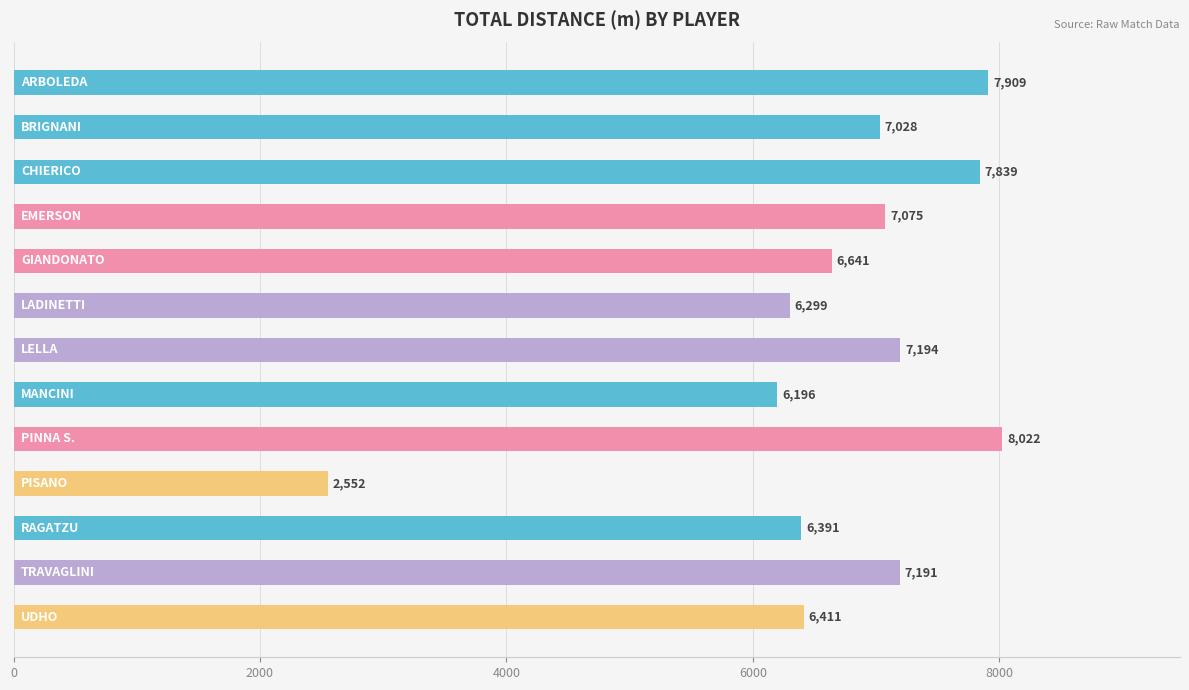

Rank the categories by value from lowest to highest.

PISANO, MANCINI, LADINETTI, RAGATZU, UDHO, GIANDONATO, BRIGNANI, EMERSON, TRAVAGLINI, LELLA, CHIERICO, ARBOLEDA, PINNA S.